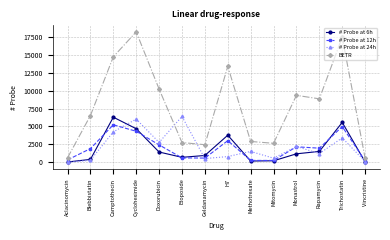

What is the smallest value displayed?

6